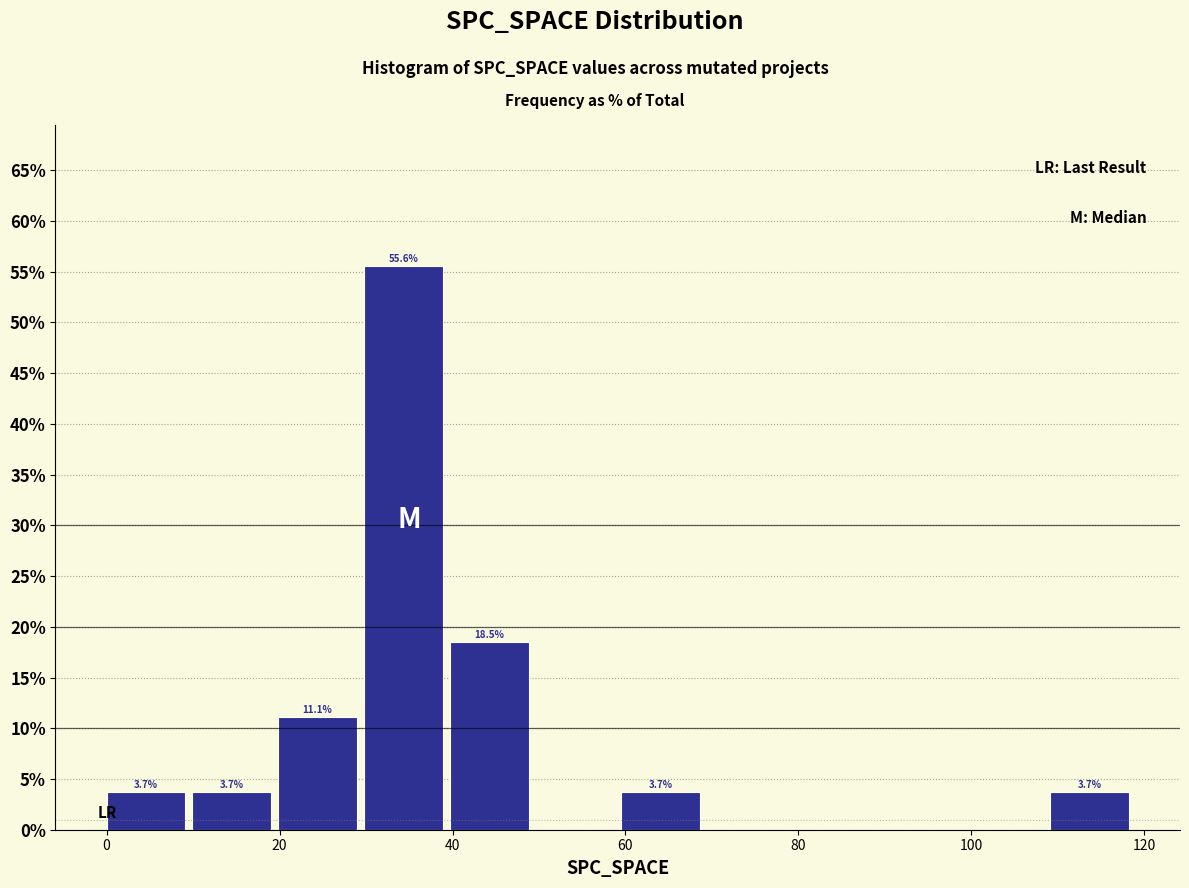

Over which range of the x-axis is the bar tallest?

30 to 40